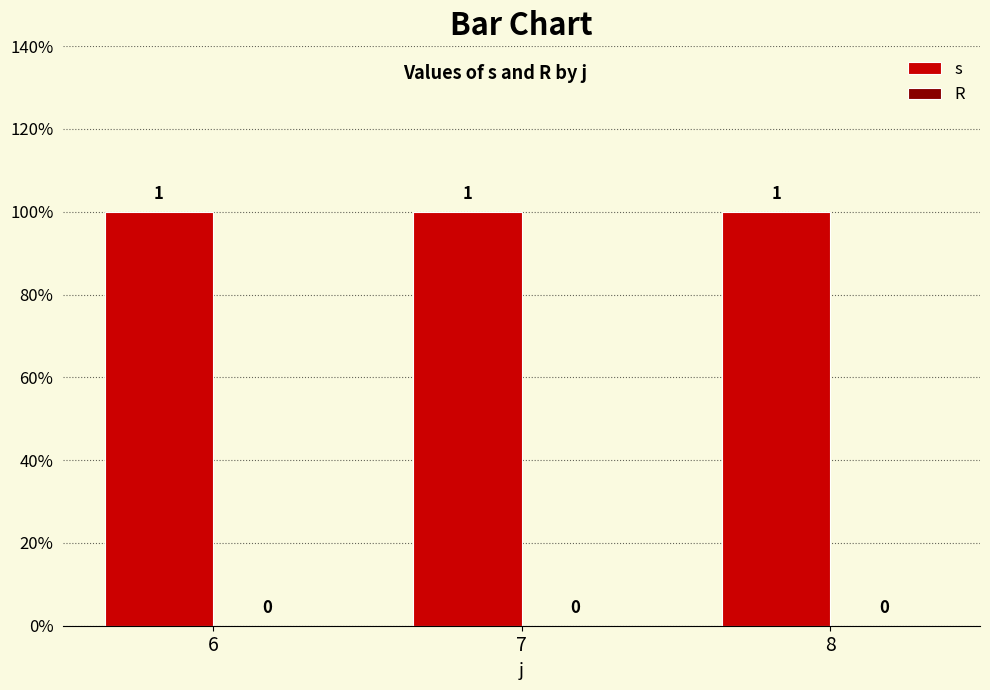

Which series has the largest range (max minus min)?

s